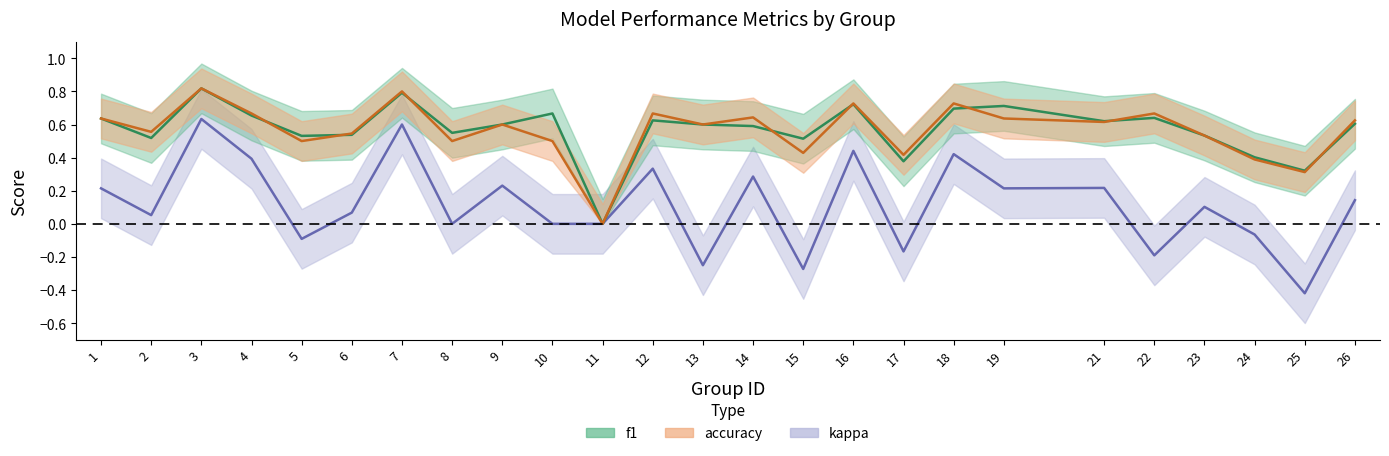

Reading right to left, list all the values displayed in this chart.

f1: 26=0.6	25=0.3	24=0.4	23=0.5	22=0.6	21=0.6	19=0.7	18=0.7	17=0.4	16=0.7	15=0.5	14=0.6	13=0.6	12=0.6	11=0.0	10=0.7	9=0.6	8=0.5	7=0.8	6=0.5	5=0.5	4=0.7	3=0.8	2=0.5	1=0.6
accuracy: 26=0.6	25=0.3	24=0.4	23=0.5	22=0.7	21=0.6	19=0.6	18=0.7	17=0.4	16=0.7	15=0.4	14=0.6	13=0.6	12=0.7	11=0.0	10=0.5	9=0.6	8=0.5	7=0.8	6=0.5	5=0.5	4=0.7	3=0.8	2=0.6	1=0.6
kappa: 26=0.1	25=-0.4	24=-0.1	23=0.1	22=-0.2	21=0.2	19=0.2	18=0.4	17=-0.2	16=0.4	15=-0.3	14=0.3	13=-0.2	12=0.3	11=0.0	10=0.0	9=0.2	8=0.0	7=0.6	6=0.1	5=-0.1	4=0.4	3=0.6	2=0.1	1=0.2